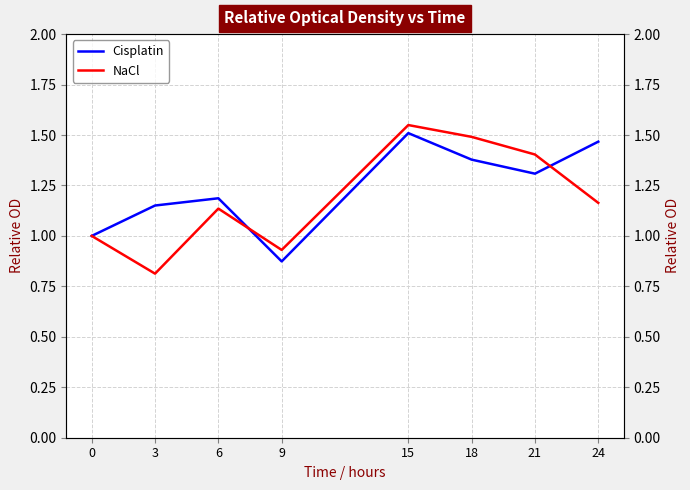

Reading left to right, transcribe all the data shown in this chart.

Cisplatin: 1.0	1.2	1.2	0.9	1.5	1.4	1.3	1.5
NaCl: 1.0	0.8	1.1	0.9	1.5	1.5	1.4	1.2